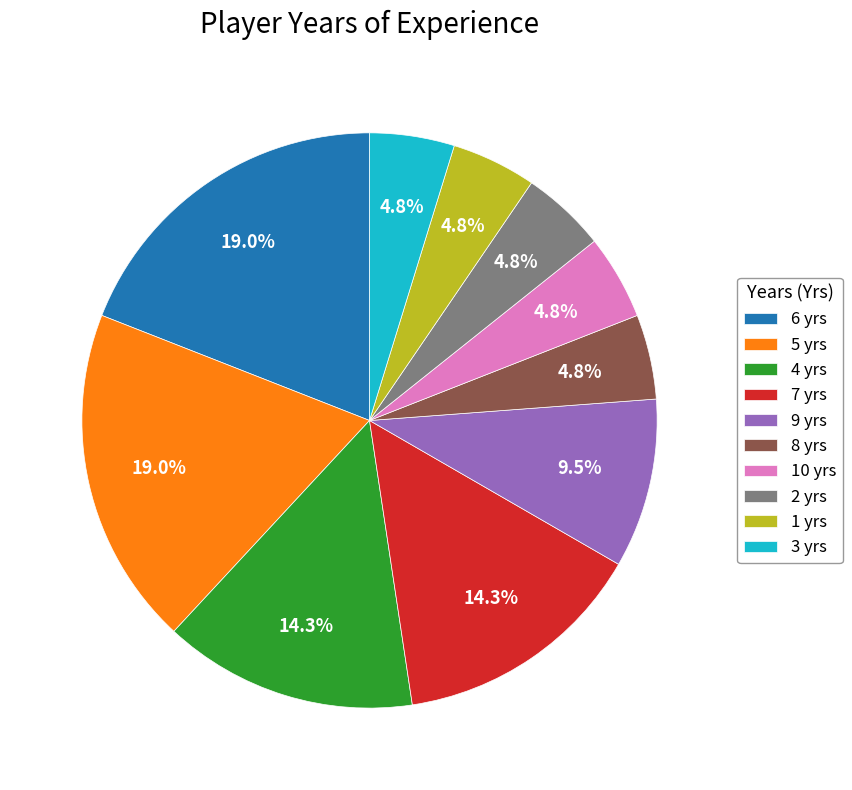

What is the ratio of the value at 3 yrs to the value at 6 yrs?

0.3